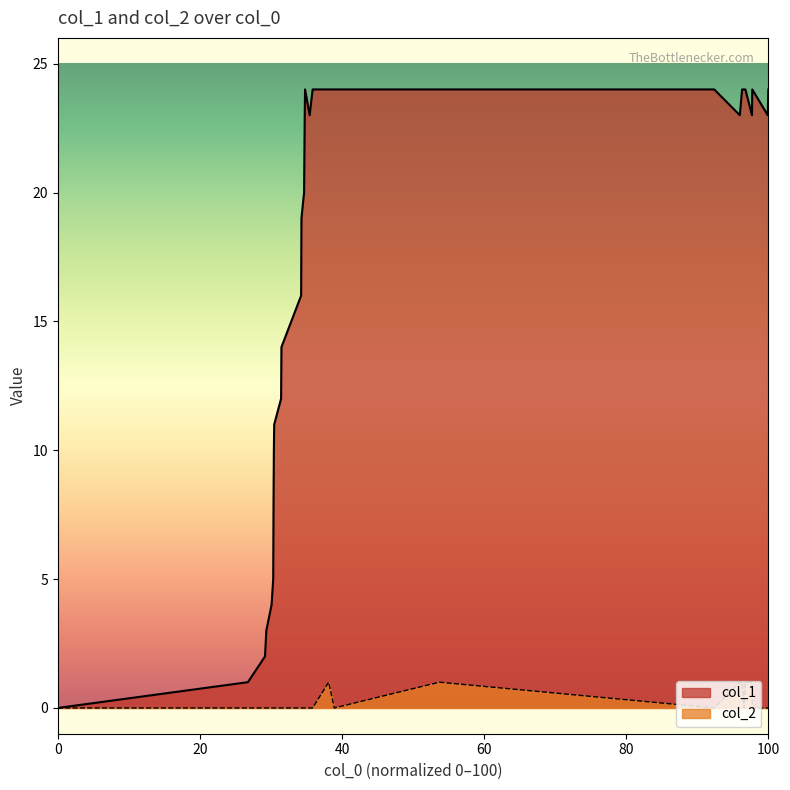

What are all the series names shown in the legend?

col_1, col_2